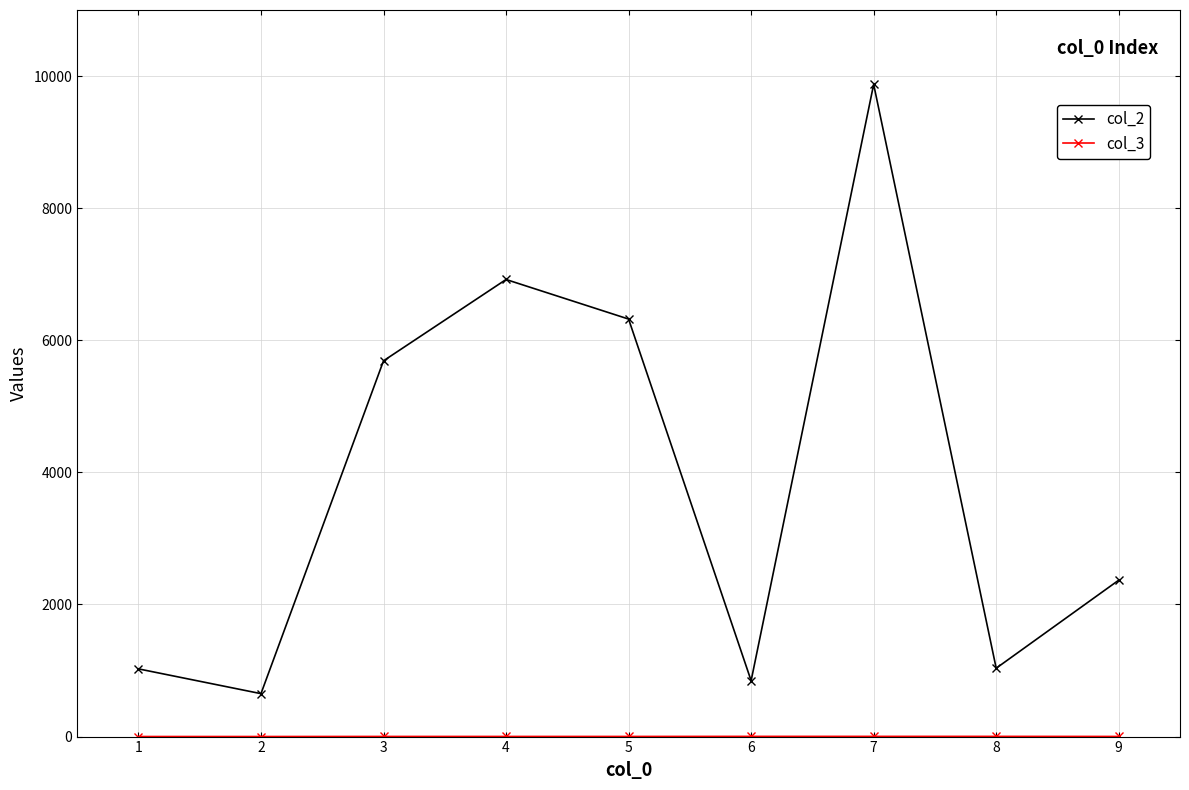

Which series has the largest total across all categories?

col_2